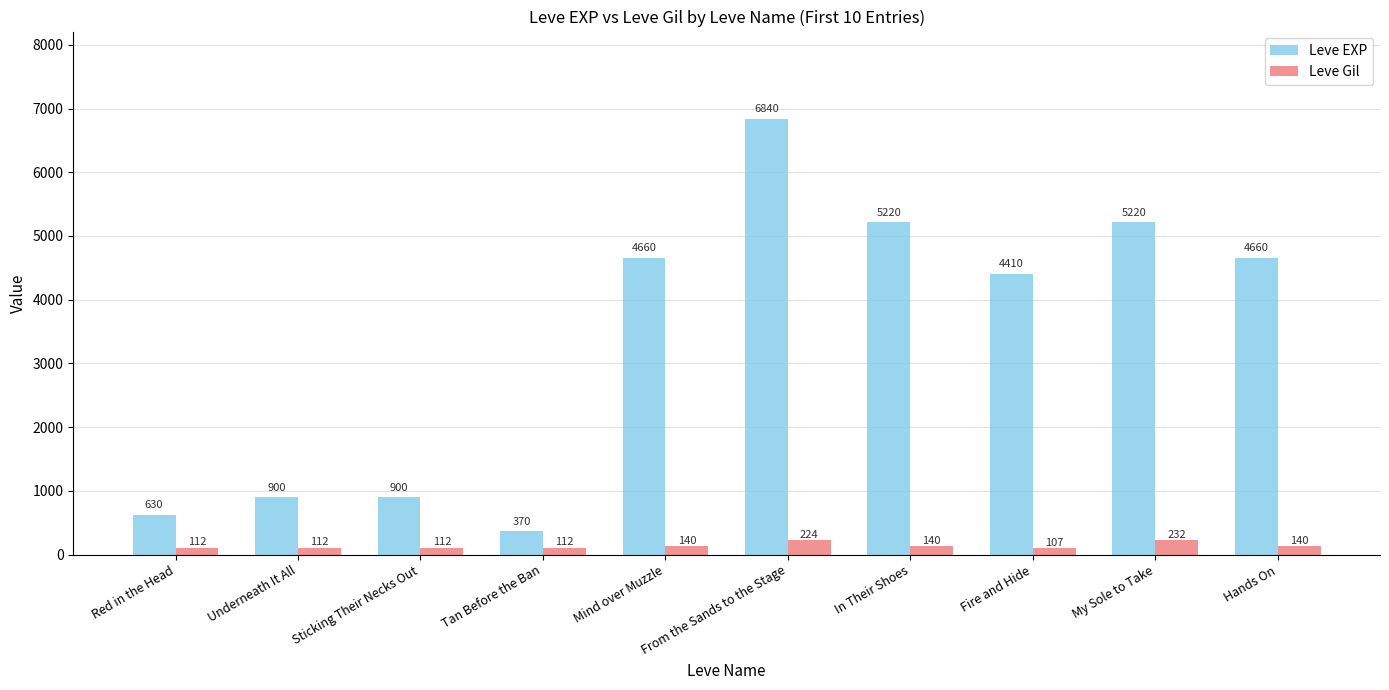

Which series changed the most between Mind over Muzzle and My Sole to Take?

Leve EXP